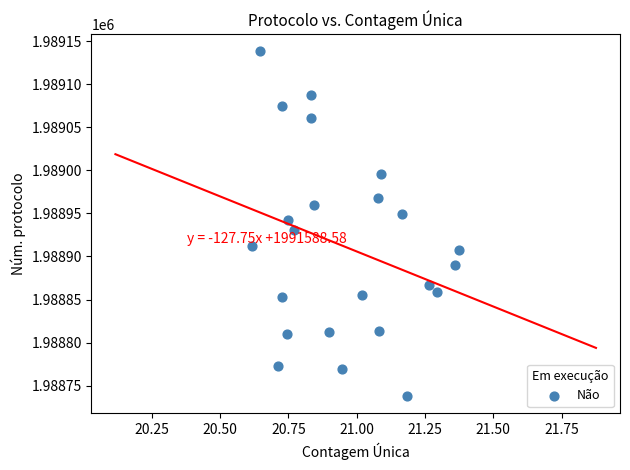

What is the range of Y values (max minus min)?

400